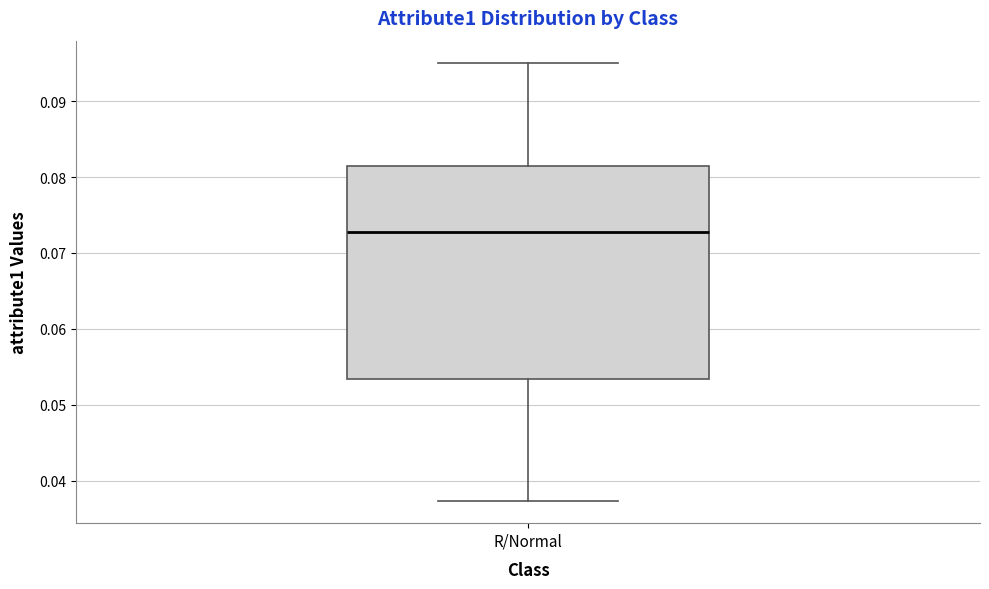

Transcribe this box plot: give where the median line is, the range the box spans, and where the two whiskers end, as read against the y-axis. The values are not printed on the chart, so give them approximately, as read against the axis.

median 0.073, box 0.053 to 0.082, whiskers 0.037 to 0.095